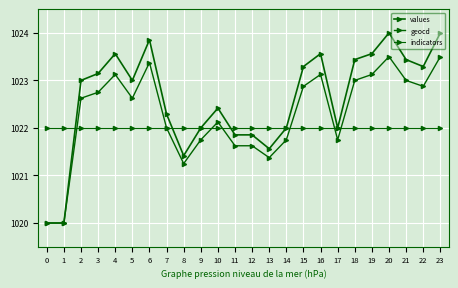

True or false: values and geocd intersect in this chart.

False